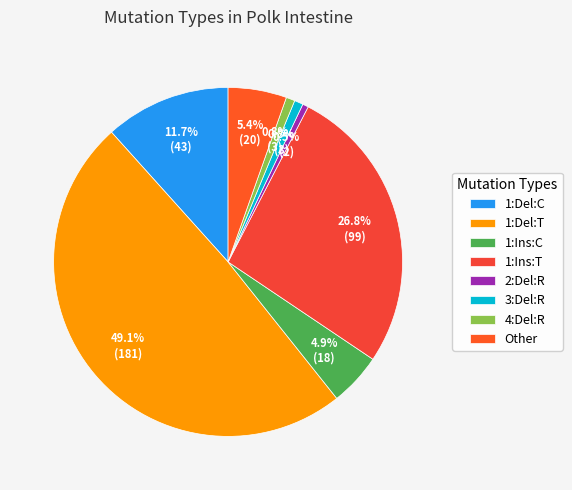

The 1:Ins:C slice represents 16% of the pie. True or false?

False